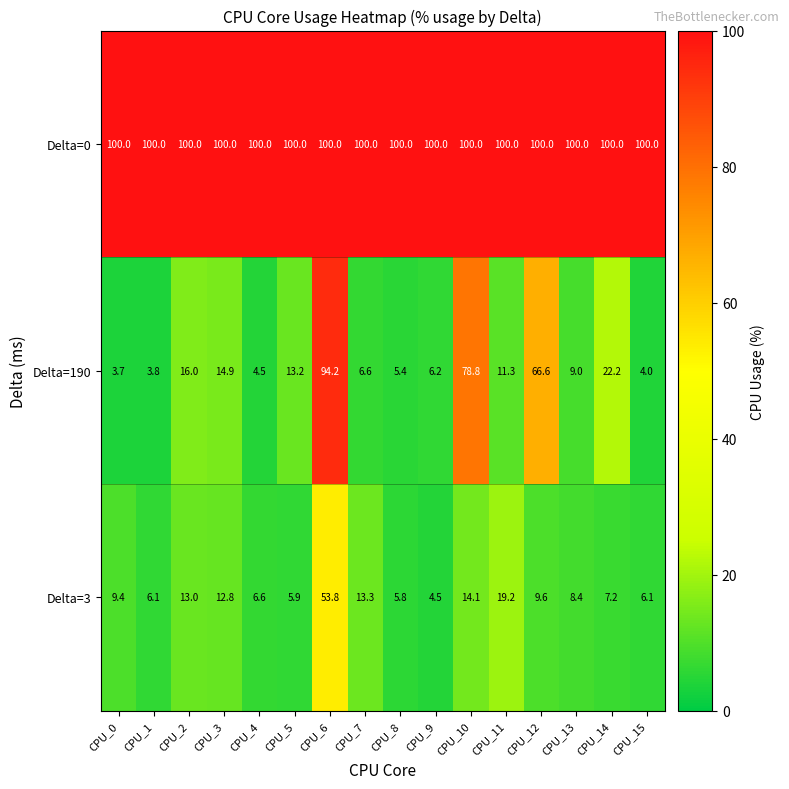

How many values in the Delta=190 series exceed 11?

8